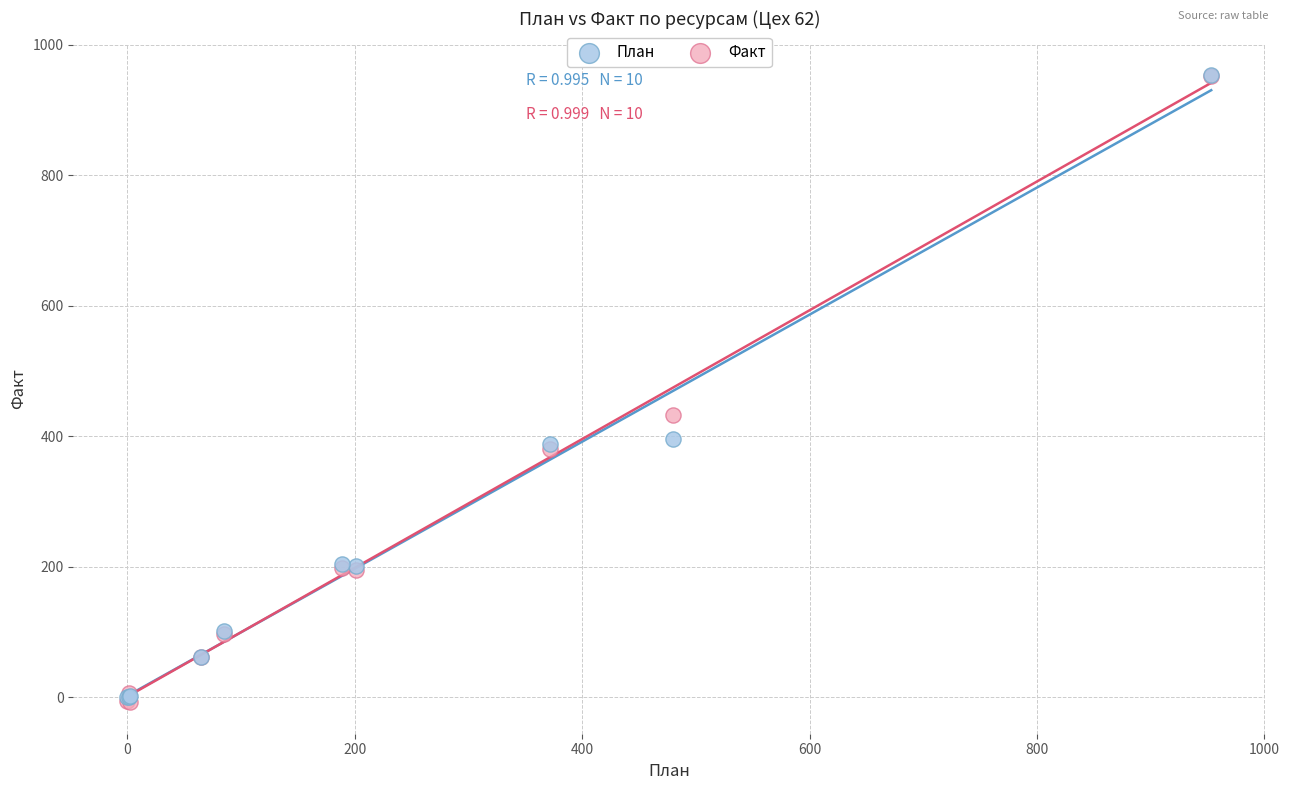

Across all series, what Y value is closest to 472?

433.6